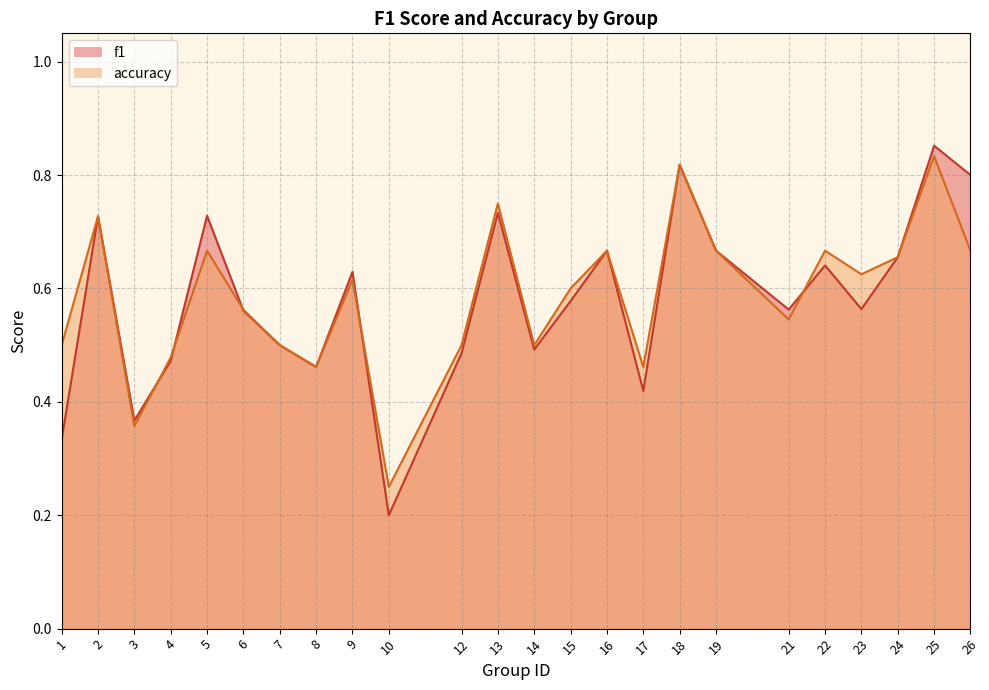

What is the difference between the accuracy values at 18 and 9?

0.2